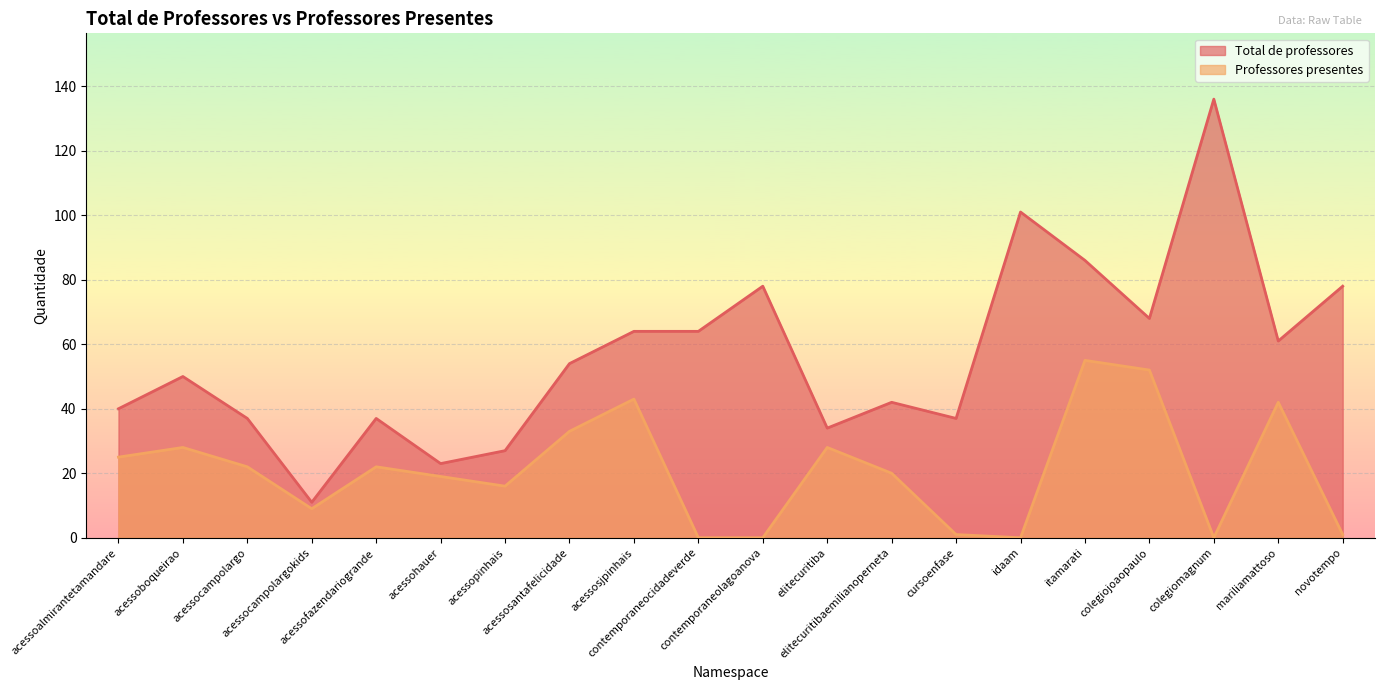

How many lines are shown in the chart?

2